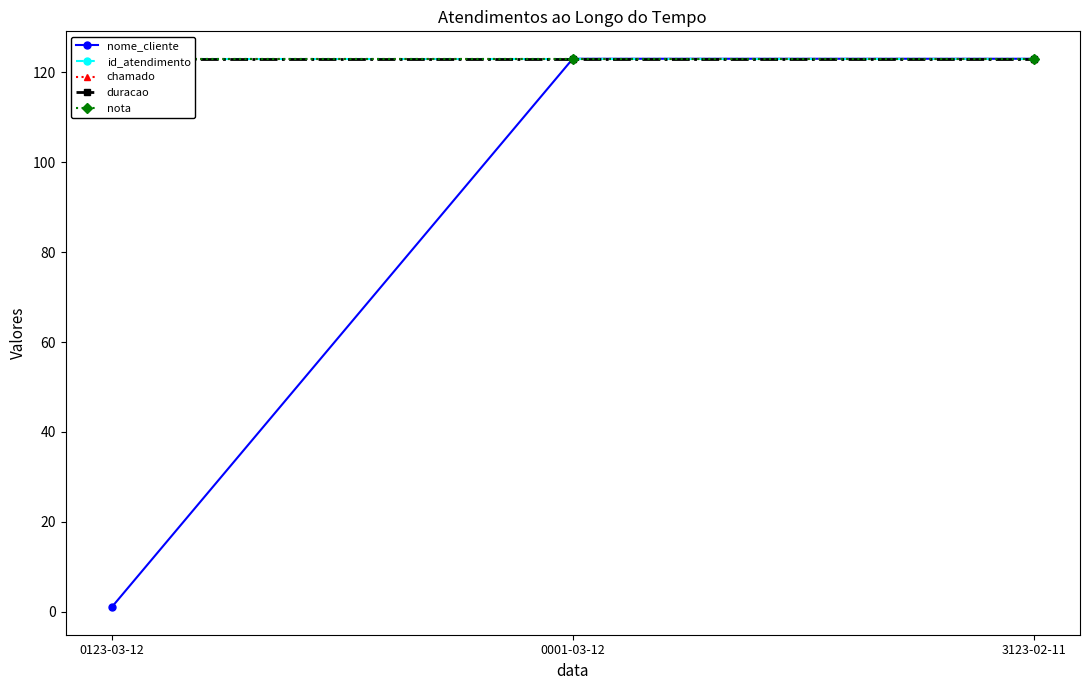

What position from the left is 0001-03-12?

2